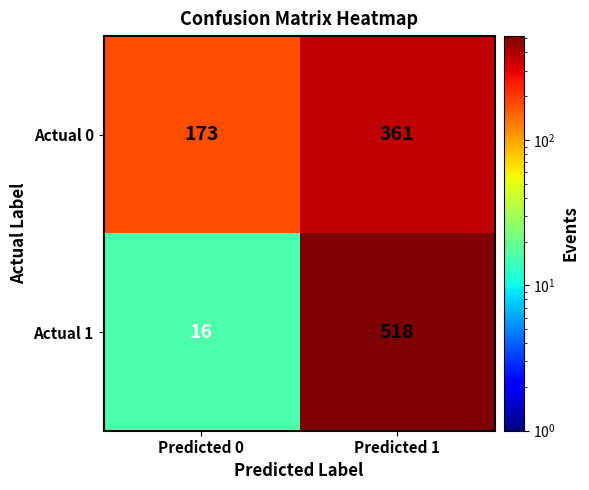

What is the sum of the Actual 0 values at Predicted 0 and Predicted 1?

534